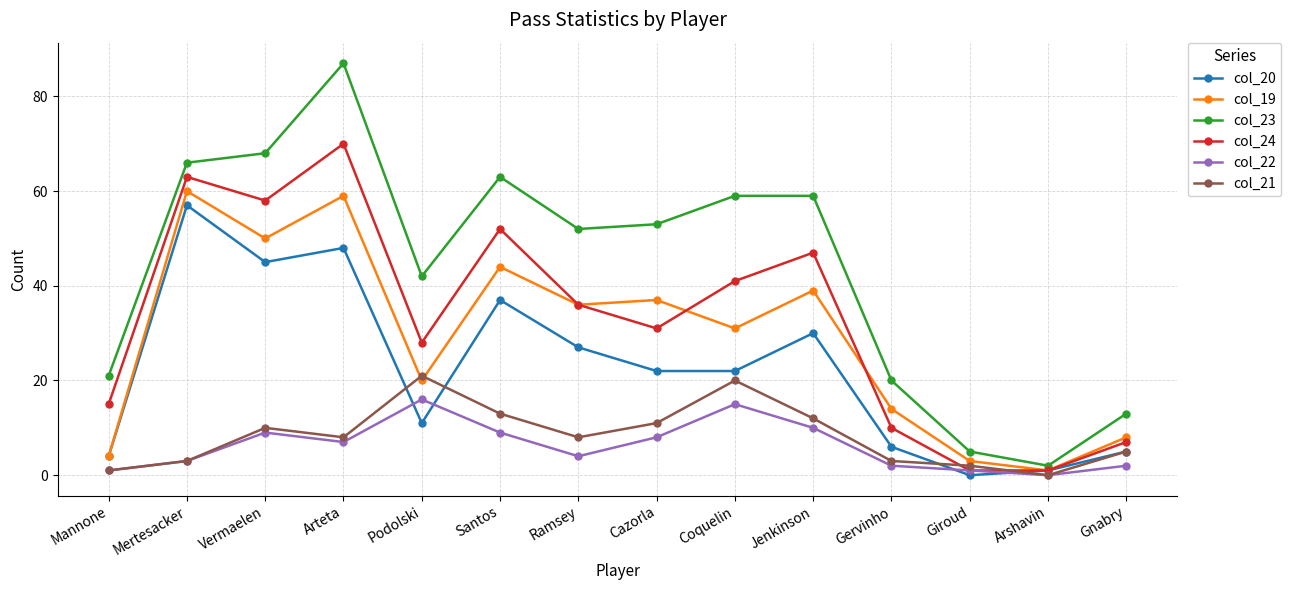

What is the highest value of the col_19 series?

60